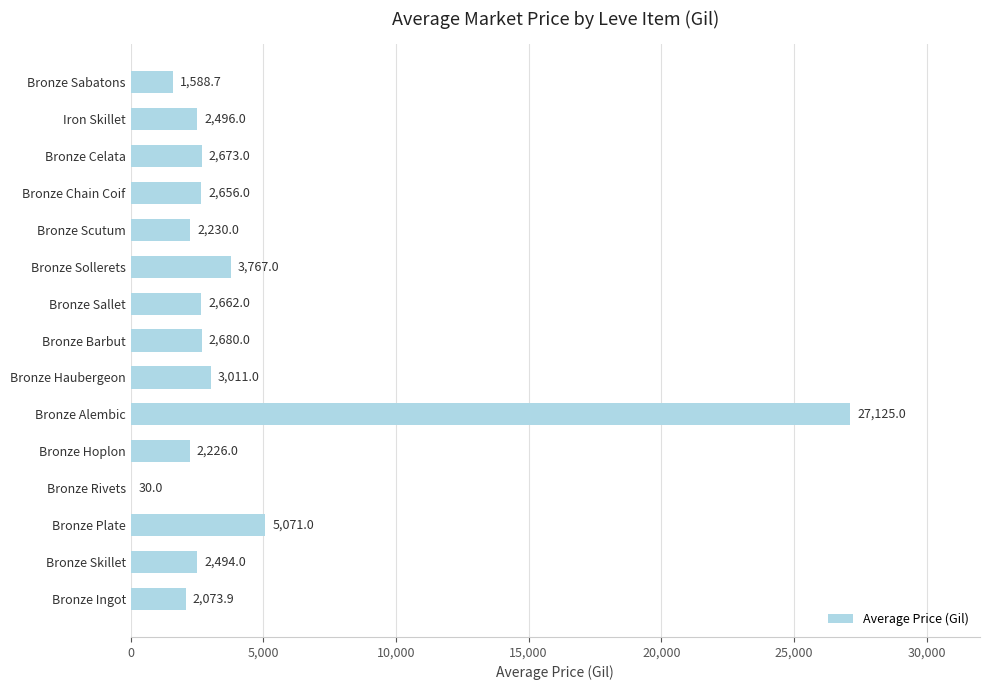

Are the bars horizontal?

Yes